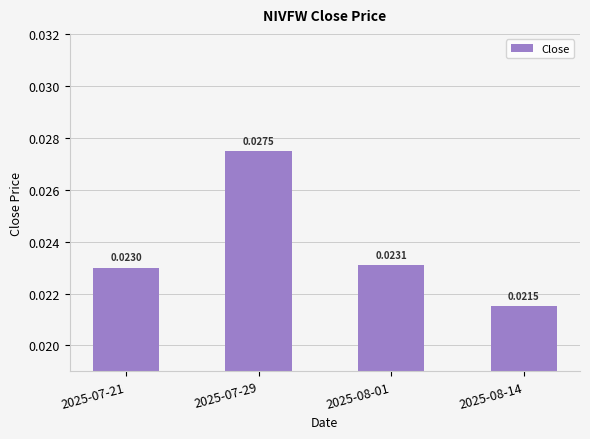

List the labels in order of value, largest first.

2025-07-29, 2025-08-01, 2025-07-21, 2025-08-14